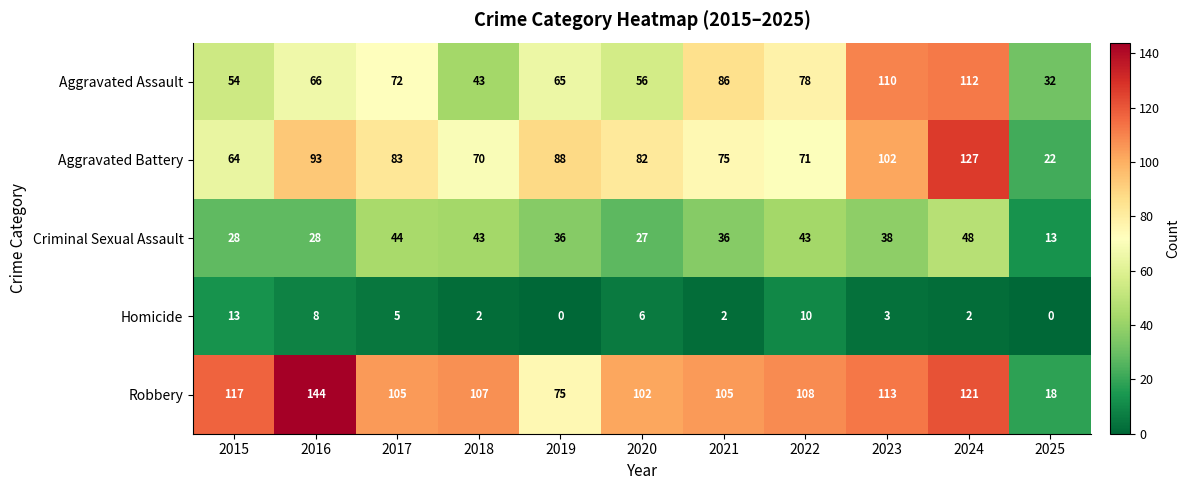

What is the approximate value of Robbery at 2025, to the nearest 10?

20